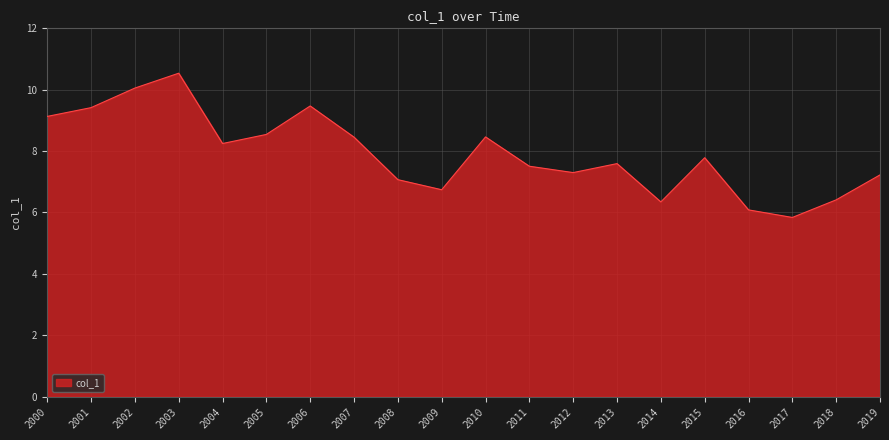

What value does the data have at 2011?

7.5